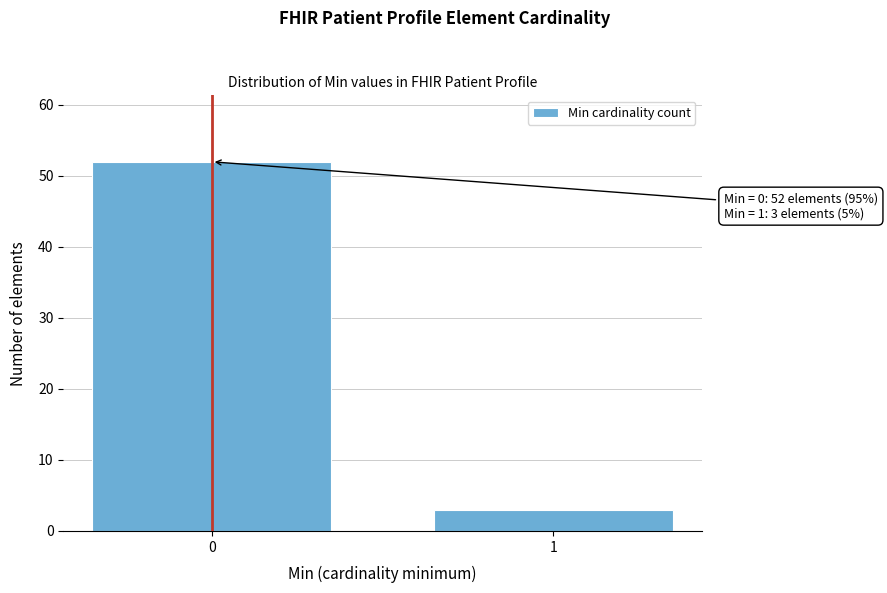

Reading right to left, list all the values displayed in this chart.

3	52